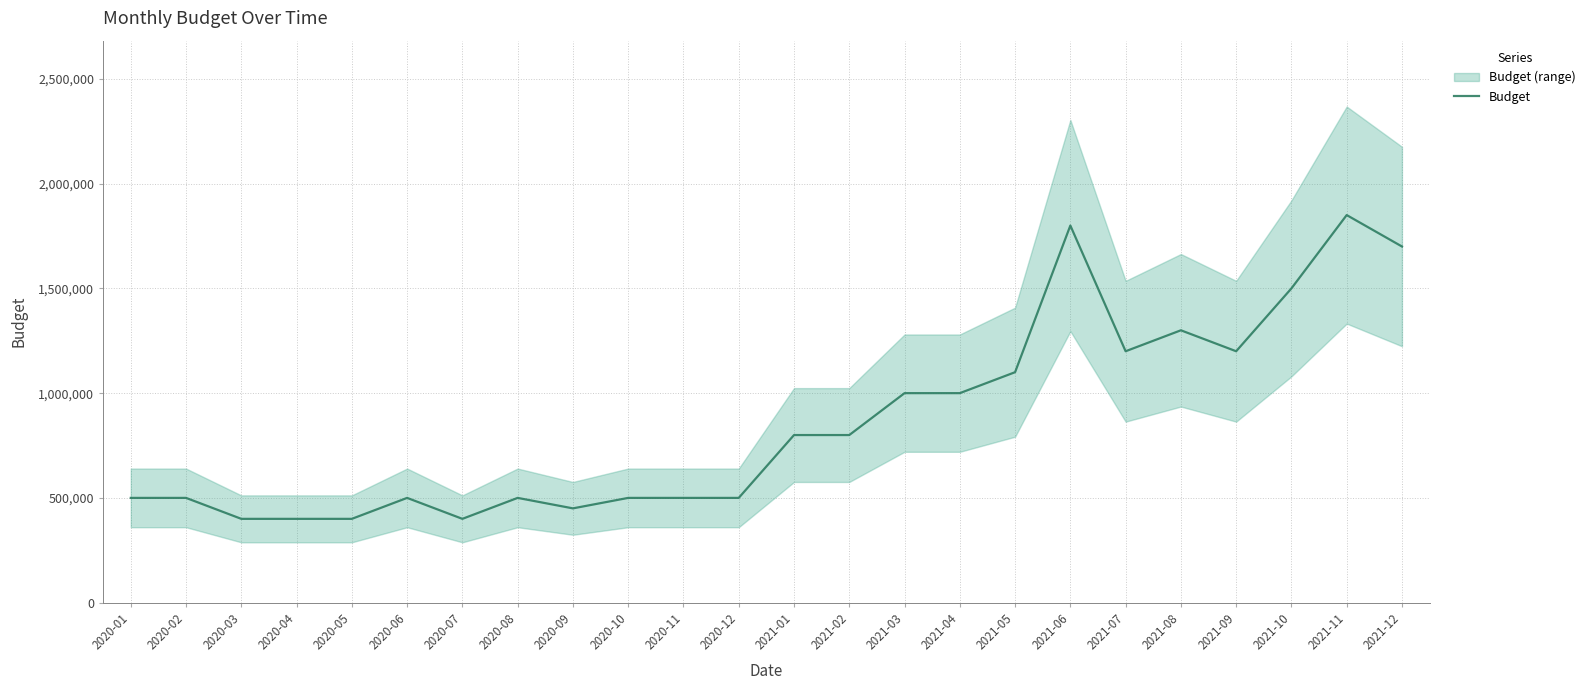

What is the maximum value shown in the chart?

1850000